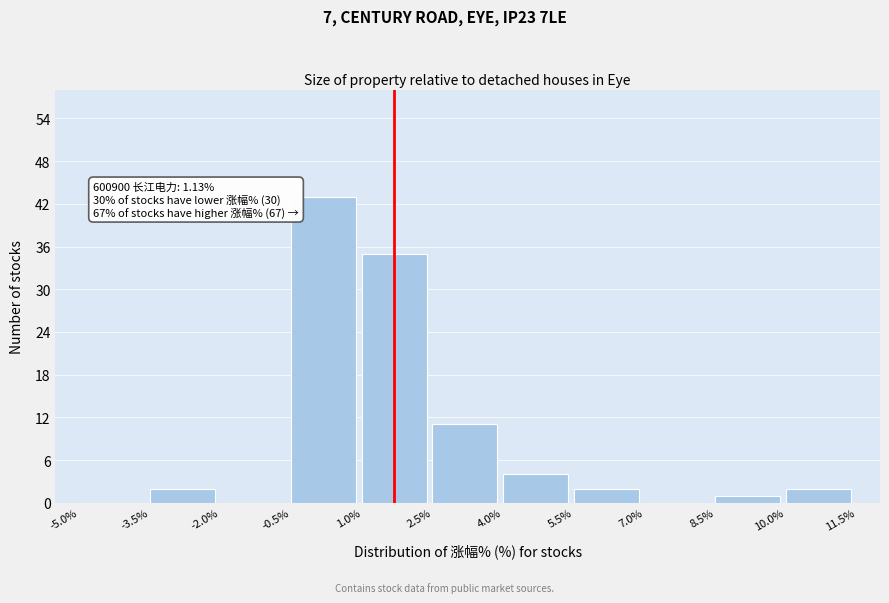

Over which range of the x-axis is the bar tallest?

-0.5% to 1.0%